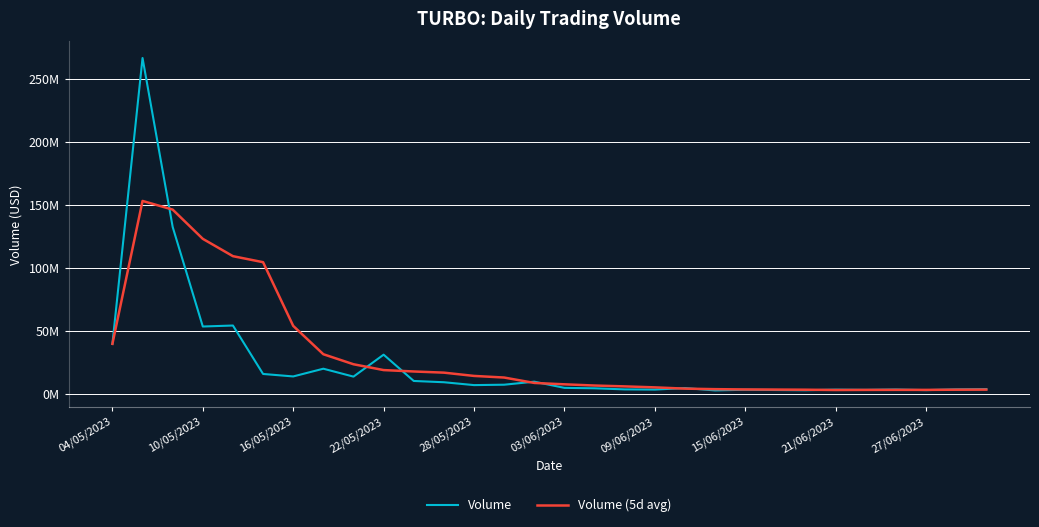

Where does the Volume (5d avg) series first go above 8412832?

04/05/2023